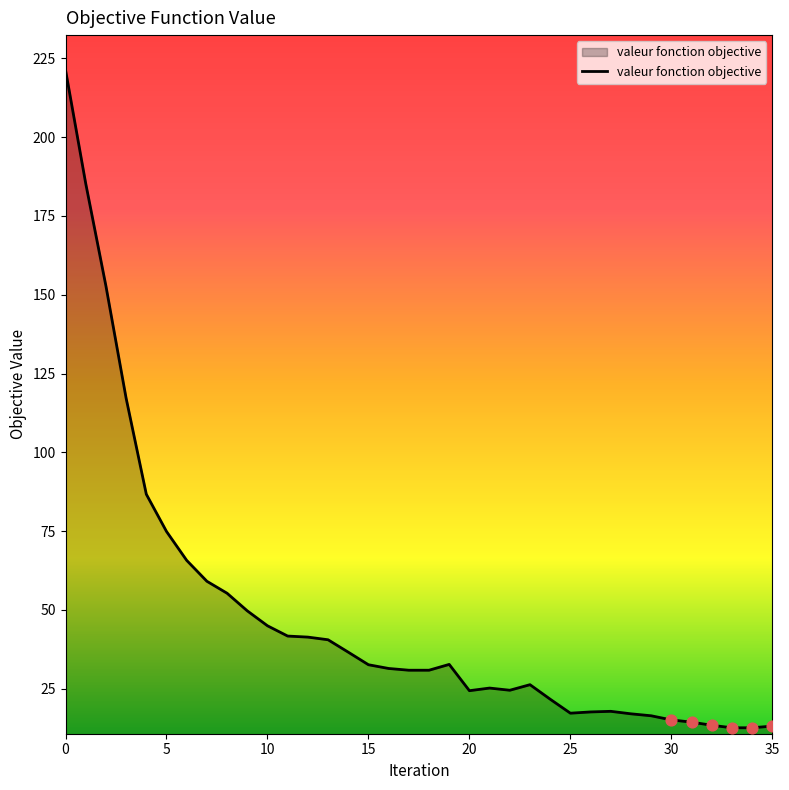

What is the greatest value displayed?

221.3